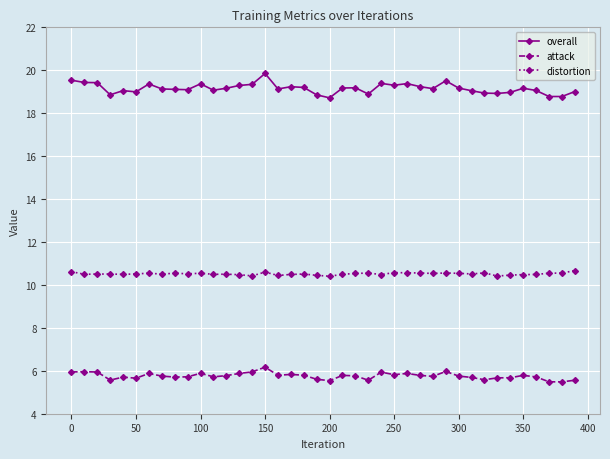

True or false: attack and distortion cross at least once.

False